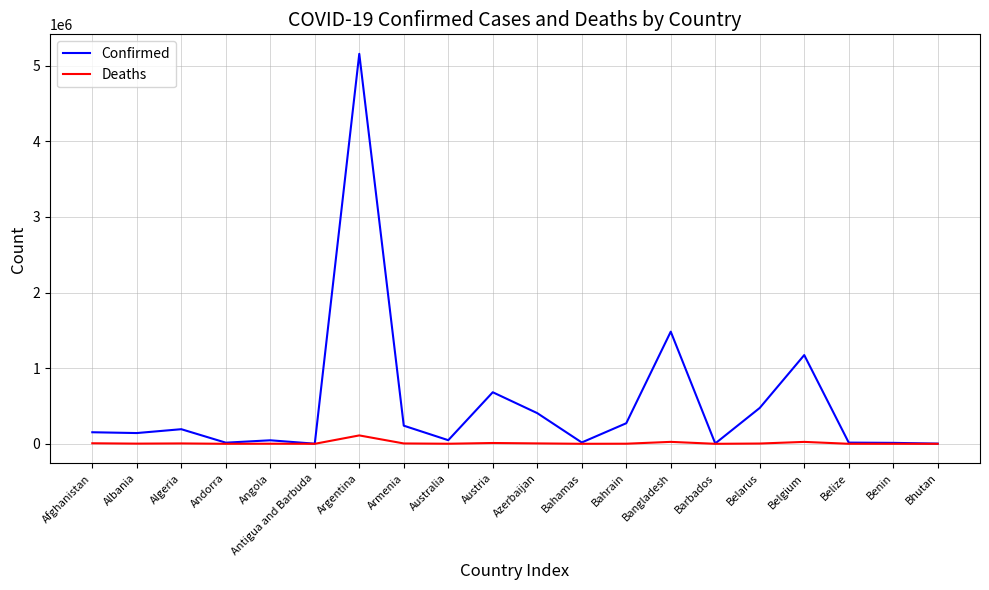

Is this an area chart (filled region under the line)?

No